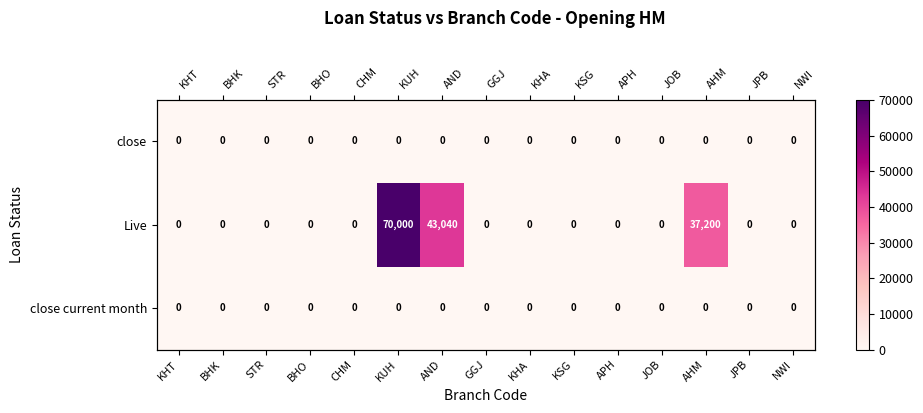

What is the difference between the maximum and second lowest values in the Live series?

70000